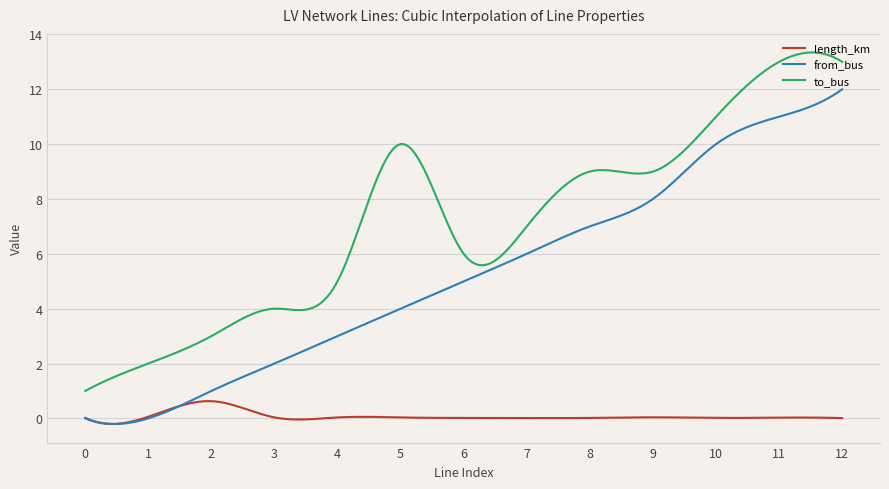

Which series has the largest total across all categories?

to_bus